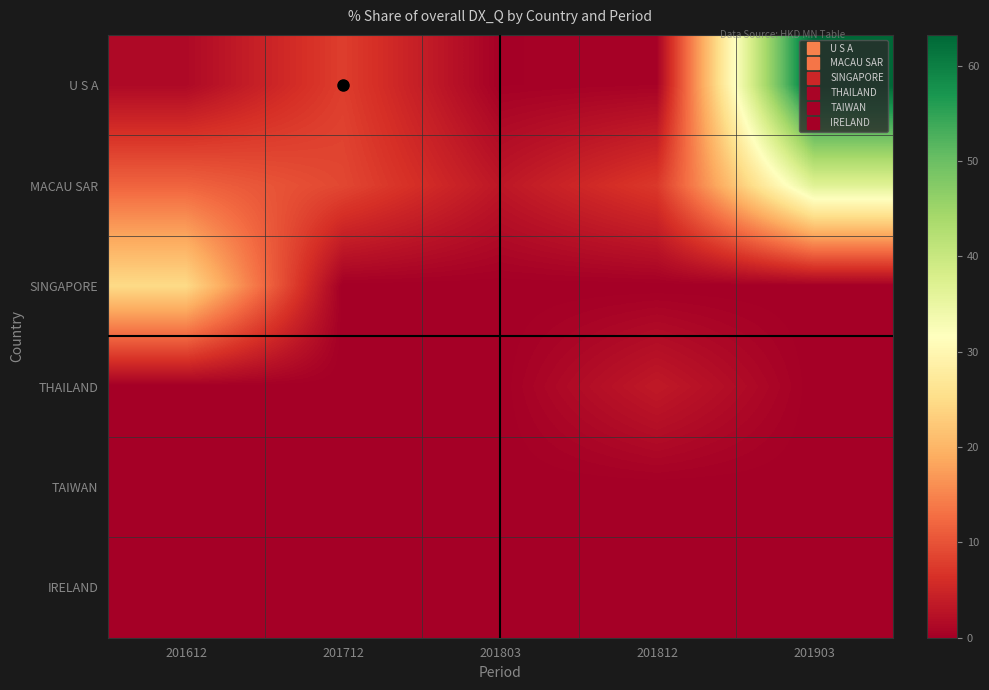

Which has a higher value, 201612 or 201803?

201612